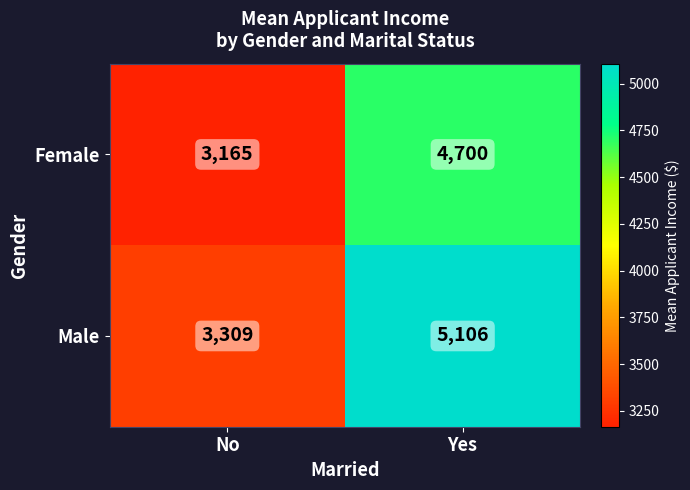

Rank the categories by Female value from highest to lowest.

Yes, No